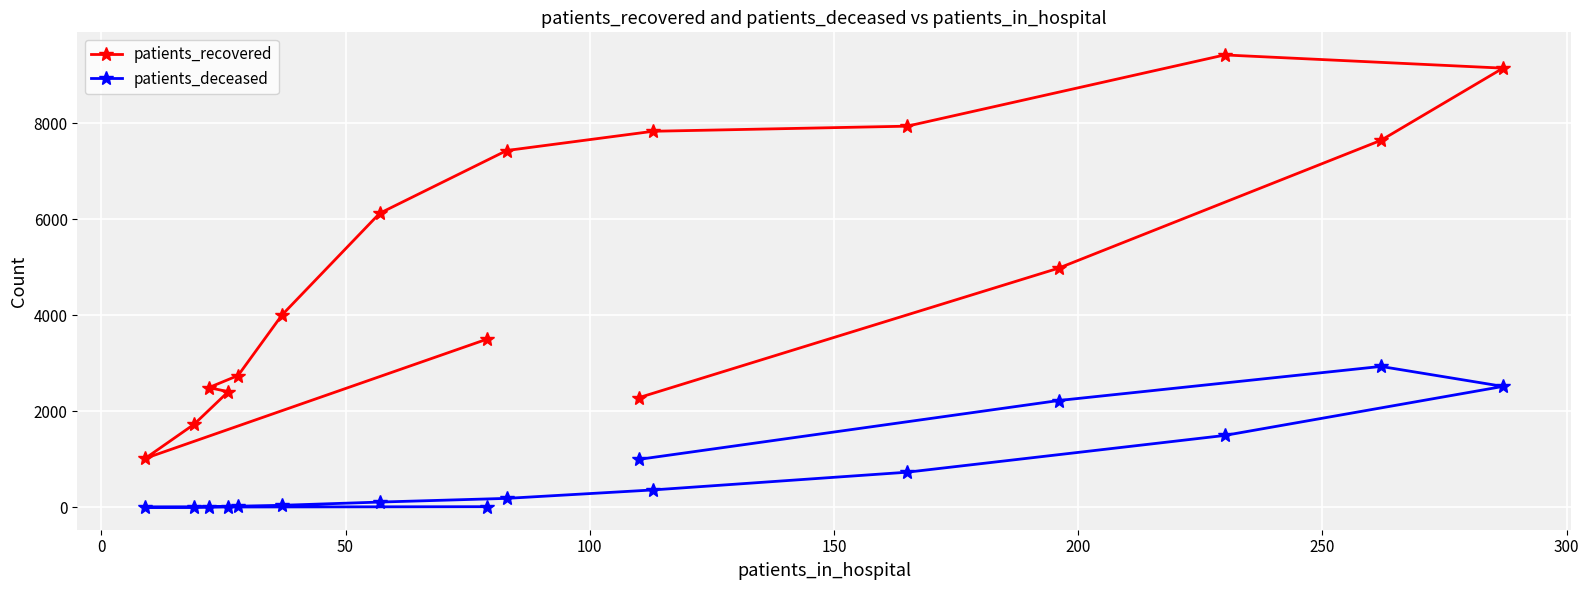

True or false: patients_deceased and patients_recovered cross at least once.

False